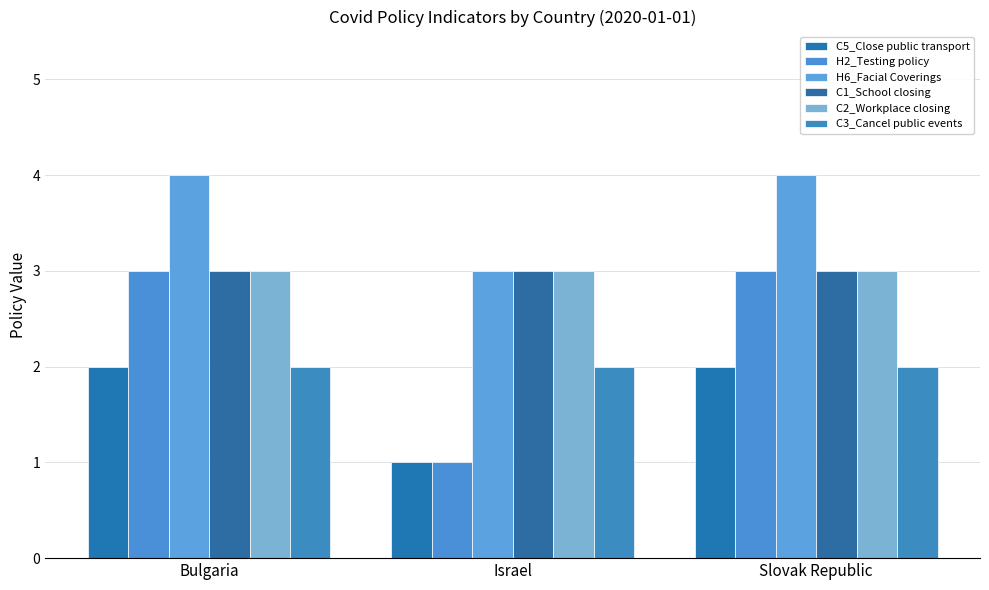

At how many categories does at least one series exceed 1?

3